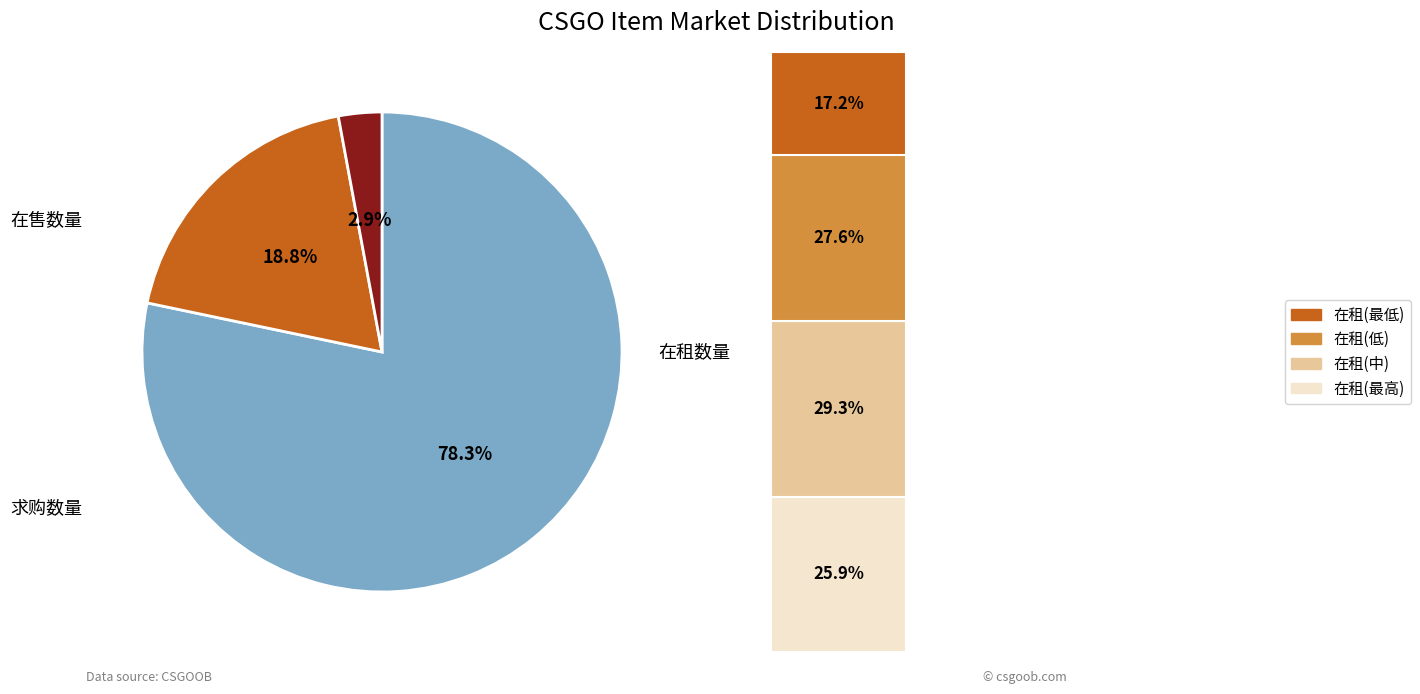

How many segments does this pie chart have?

3